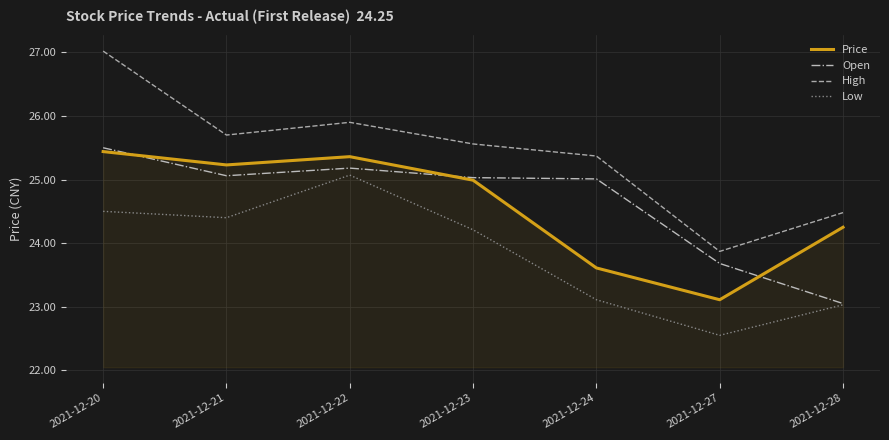

Where is the first local maximum for Low?

2021-12-22